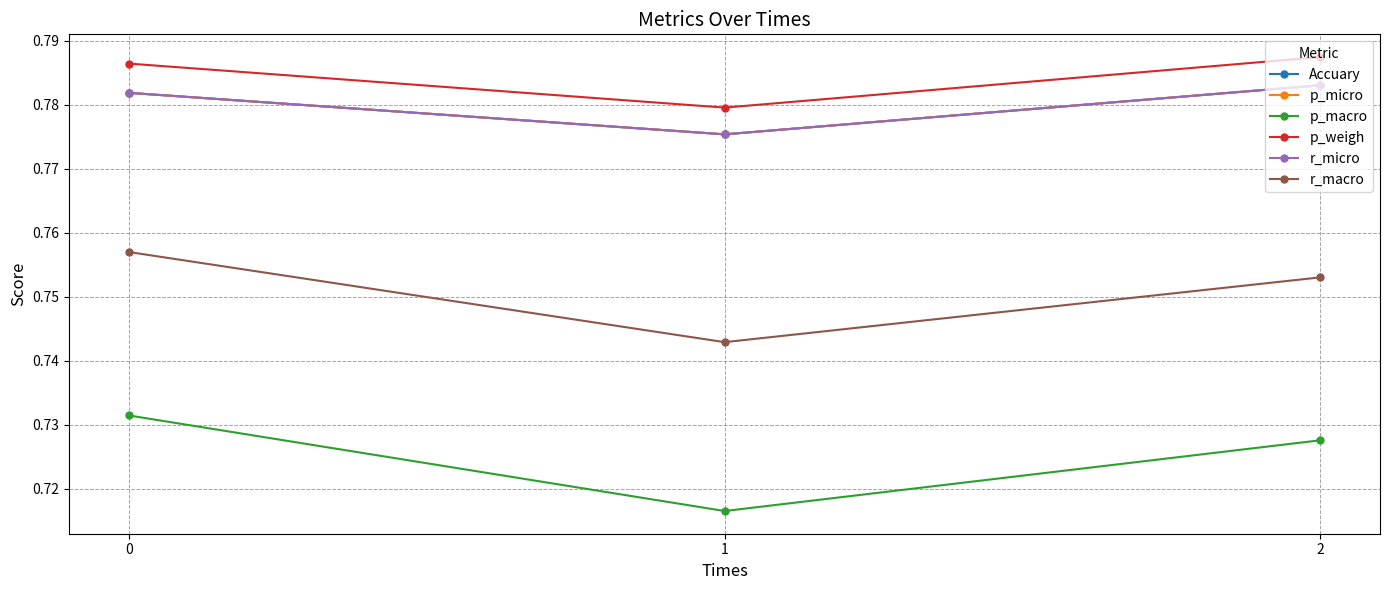

Does the chart have visible grid lines?

Yes